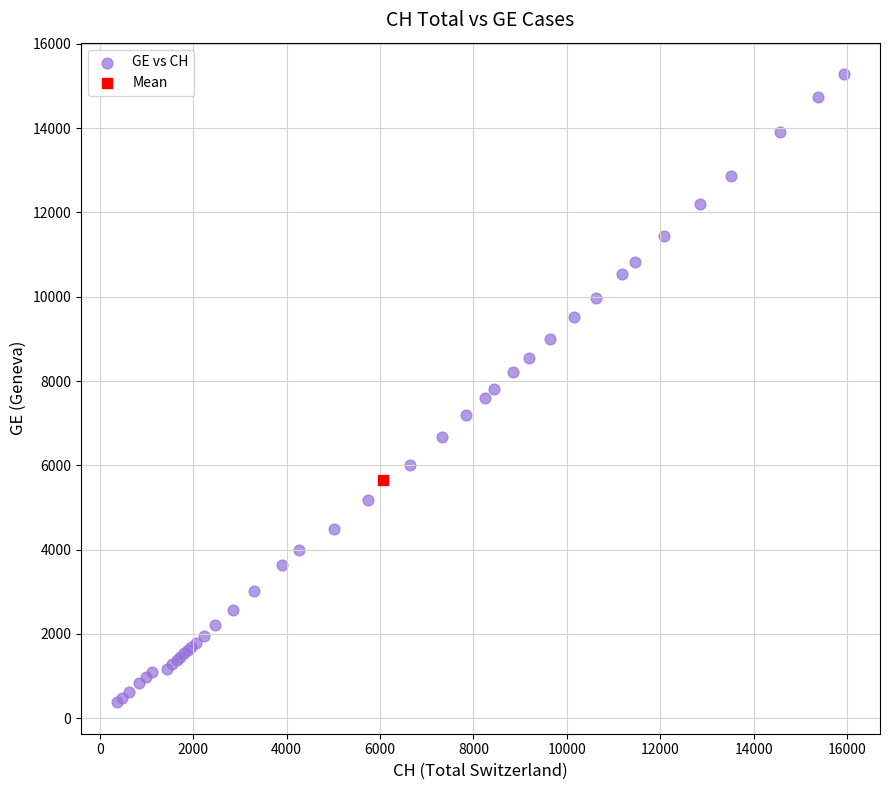

What are all the series names shown in the legend?

GE vs CH, Mean